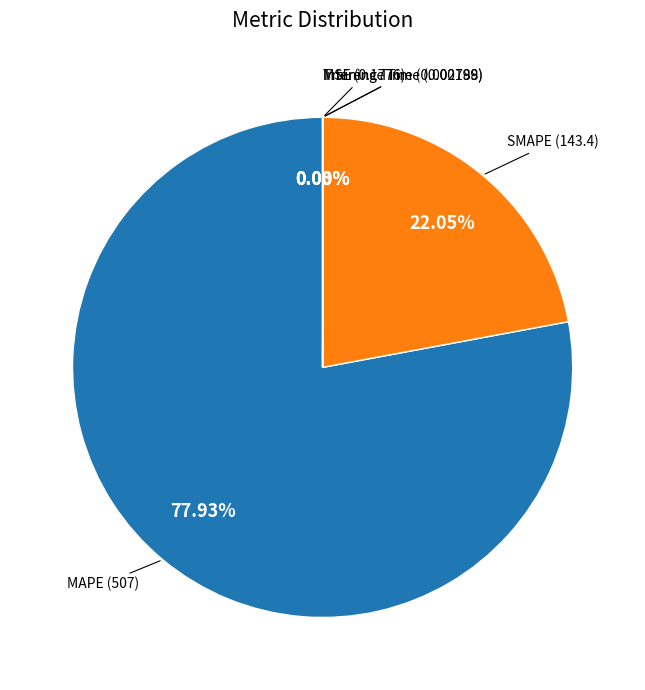

What is the ratio of the value at SMAPE to the value at MAPE?

0.3